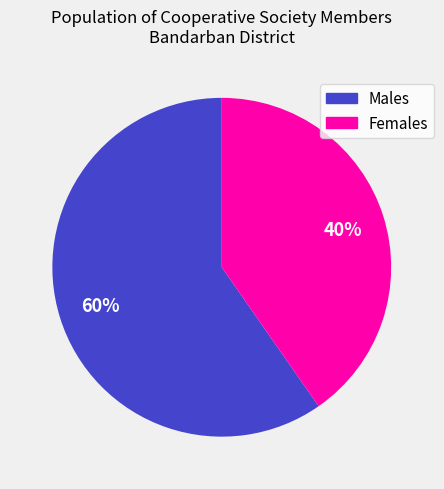

What is the majority slice?

Males